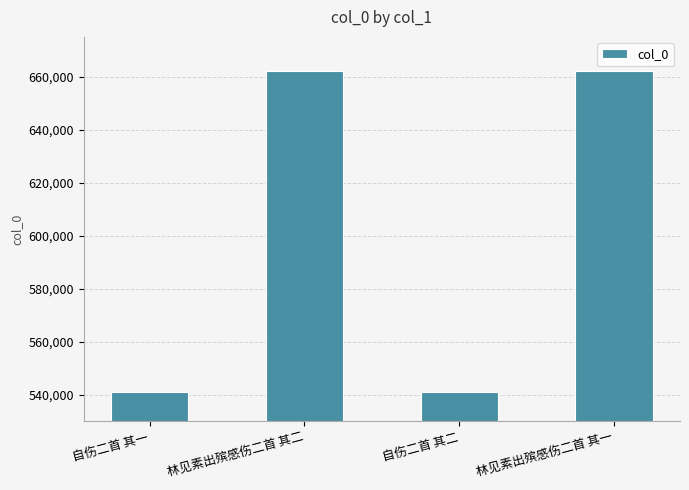

What is the value of the 2nd bar from the left?

662000